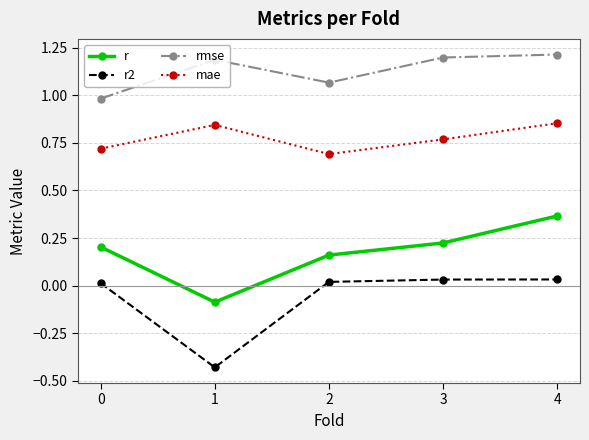

Count the number of categories in the chart.

5